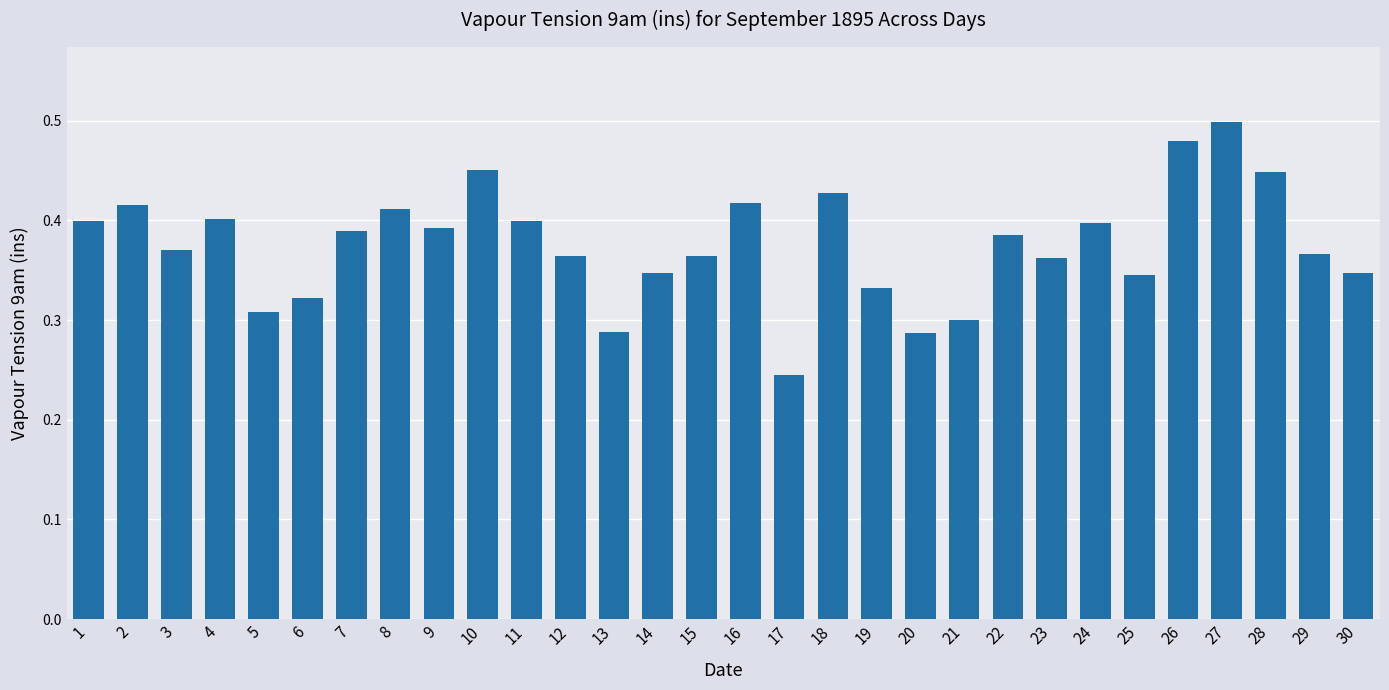

What is the change in value from 15 to 18?

+0.1